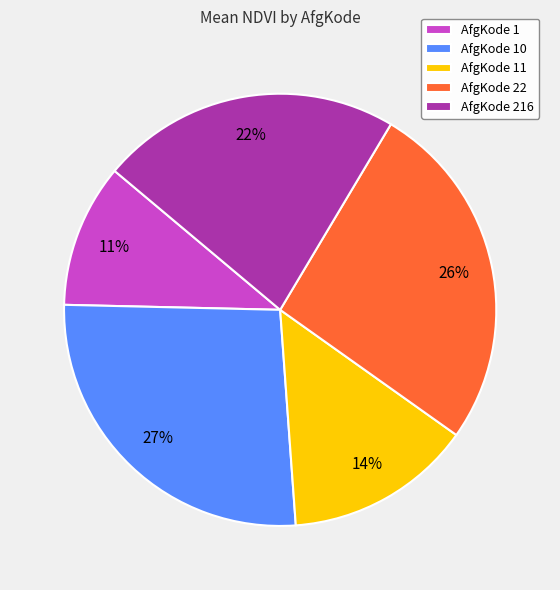

How many segments does this pie chart have?

5